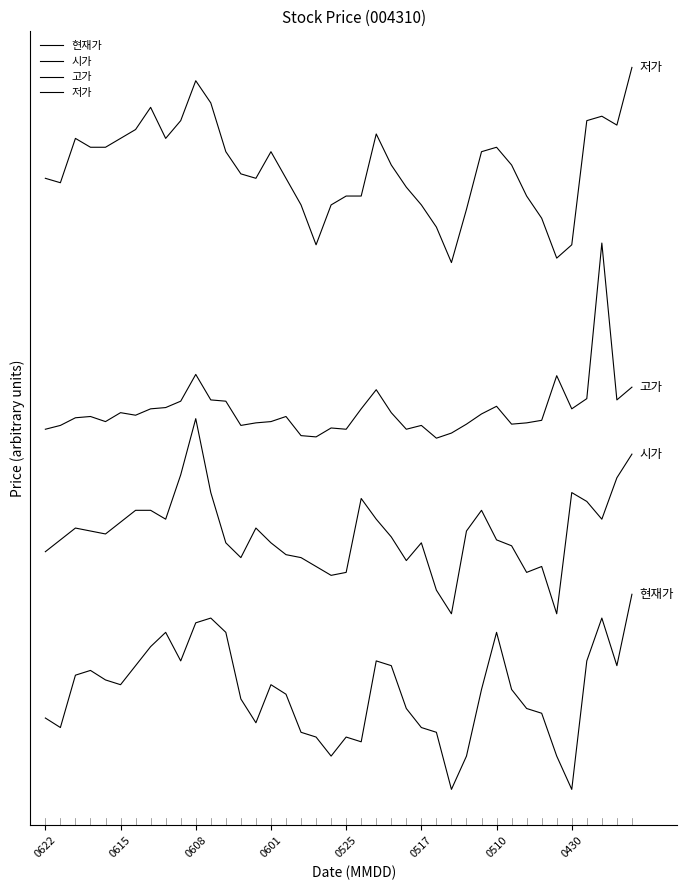

Does the chart display data point markers on the line(s)?

No